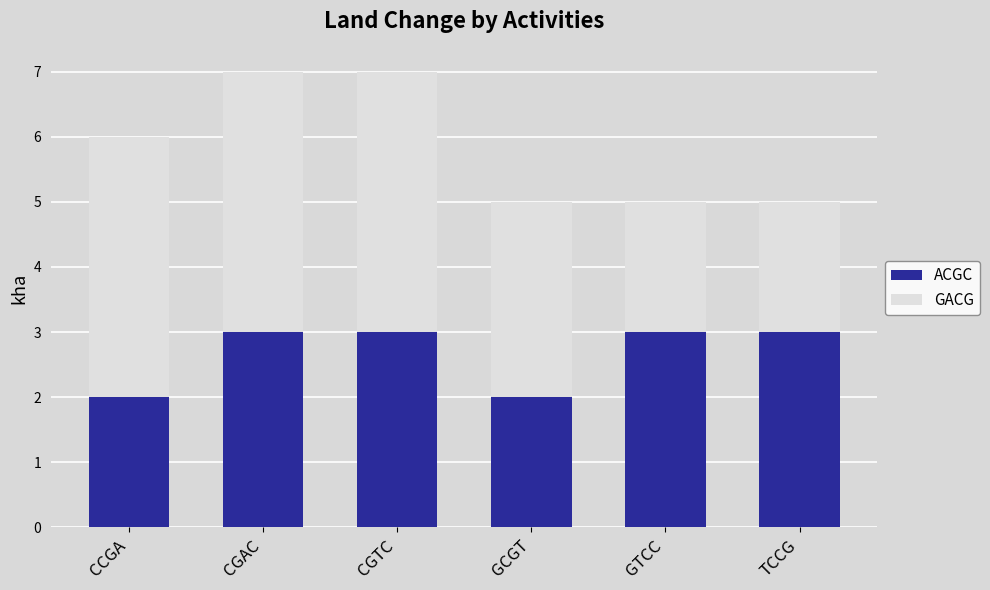

The value of ACGC at TCCG is 3. True or false?

True